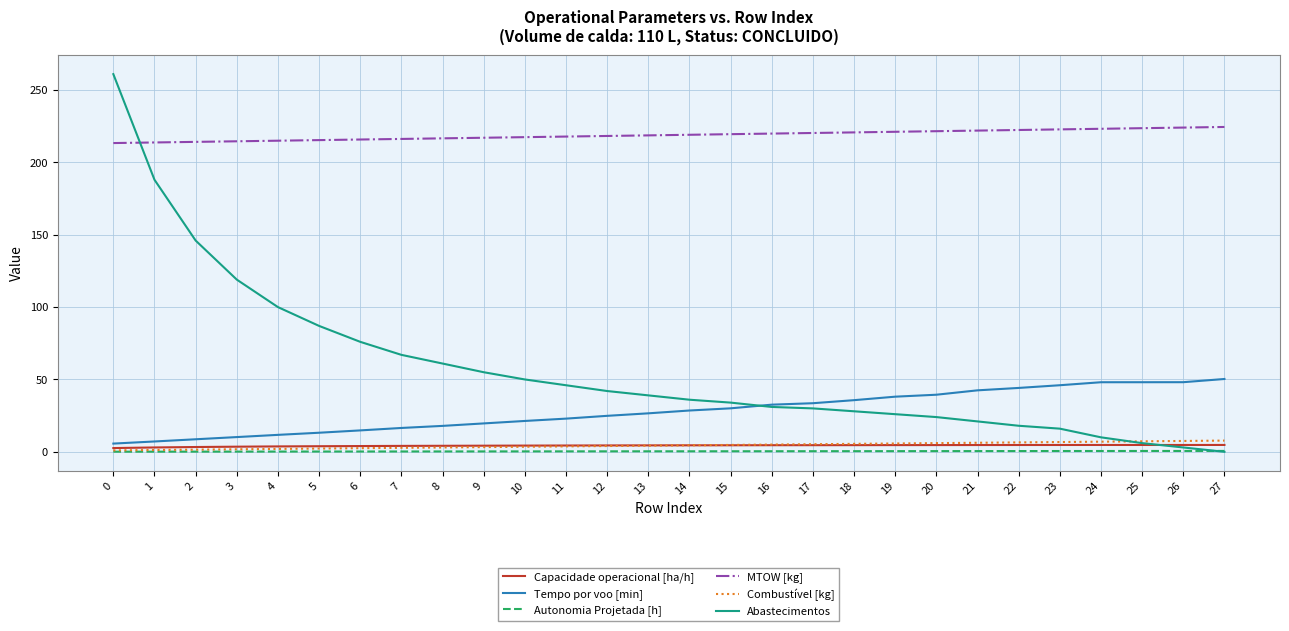

Which series has the largest total across all categories?

MTOW [kg]